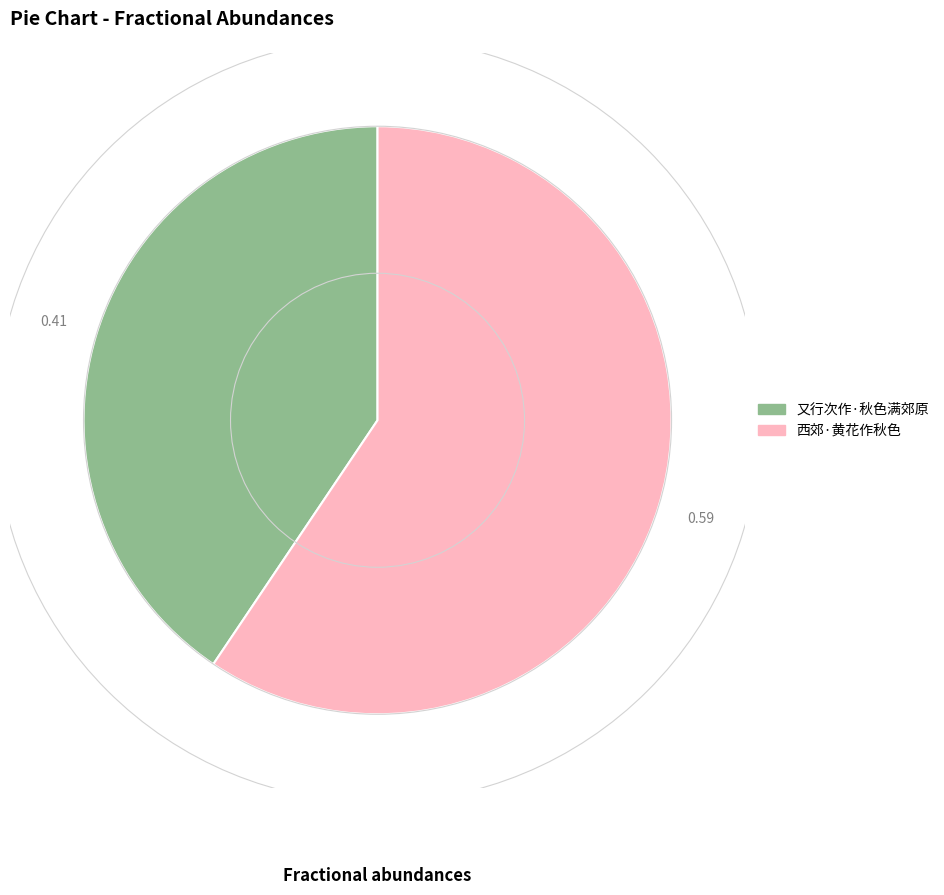

The 又行次作·秋色满郊原 slice represents 28% of the pie. True or false?

False